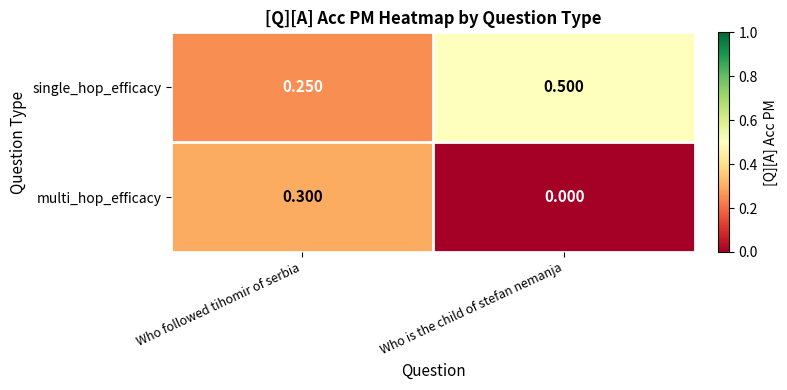

At which label is multi_hop_efficacy closest to 0?

Who is the child of stefan nemanja